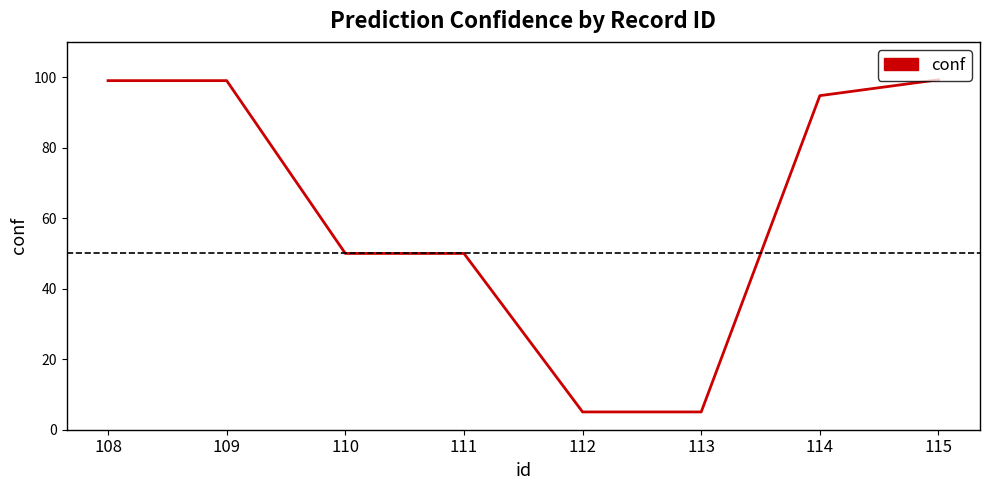

What is the greatest value displayed?

99.3